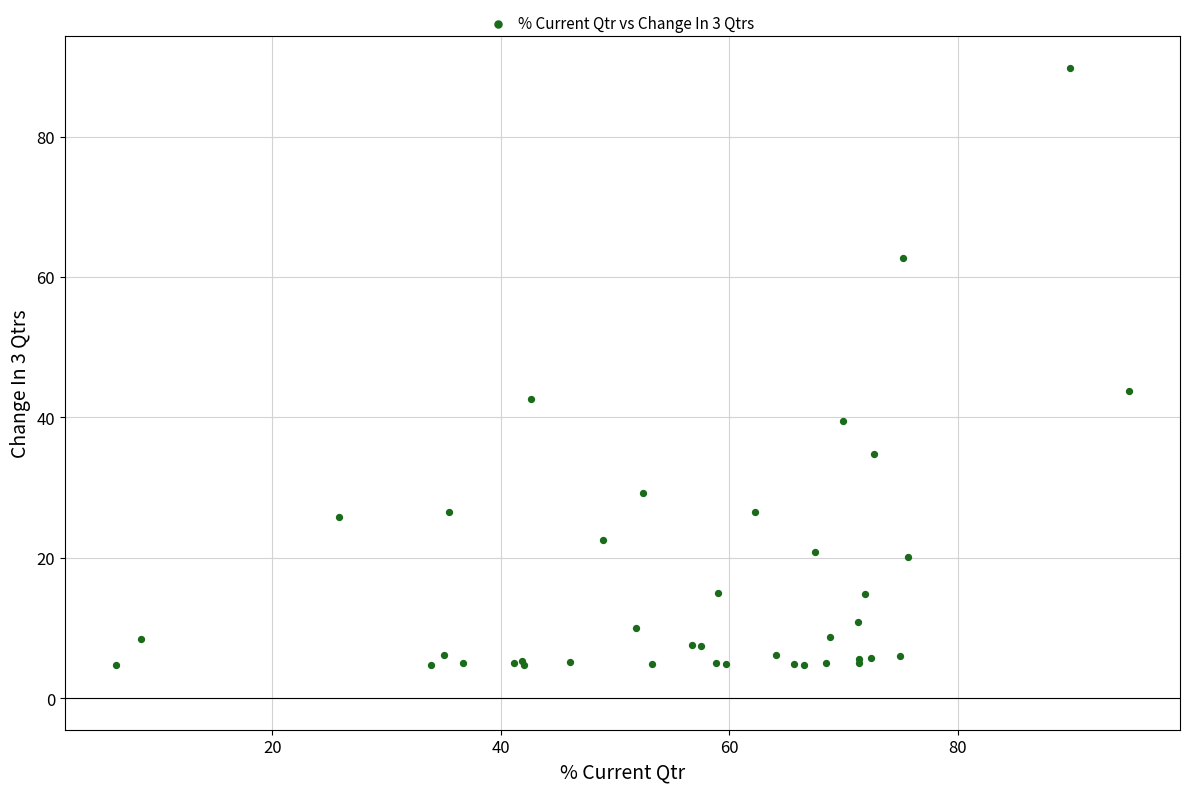

What Y value in the scatter plot is closest to 47?

43.7